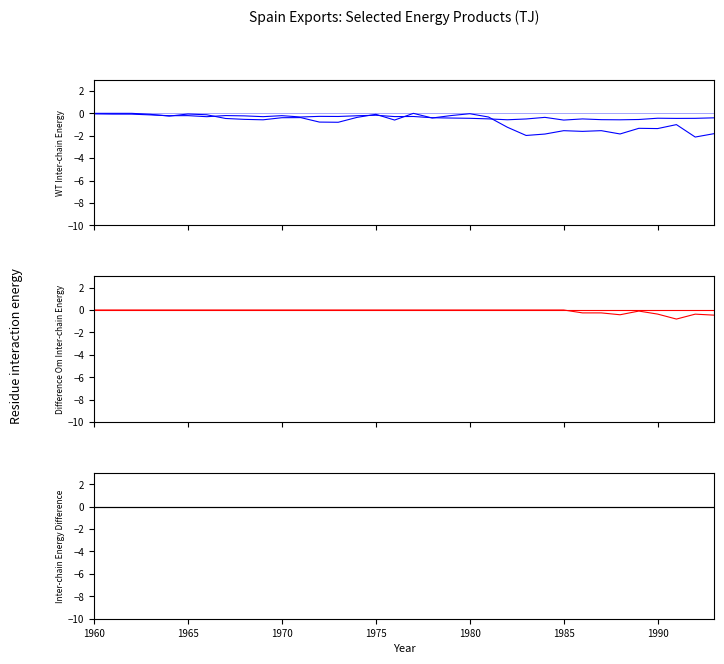

Where is Municipal waste (non-renewable) nearest to the value 0?

1960